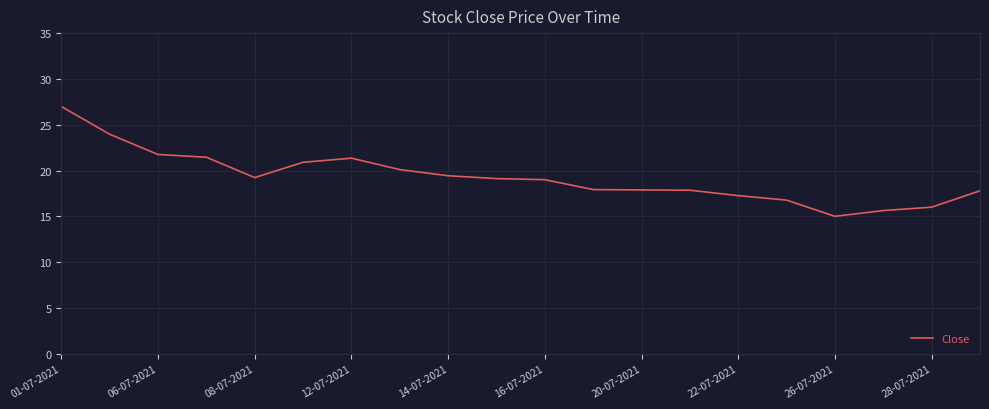

What is the difference between the maximum and minimum values?

12.0